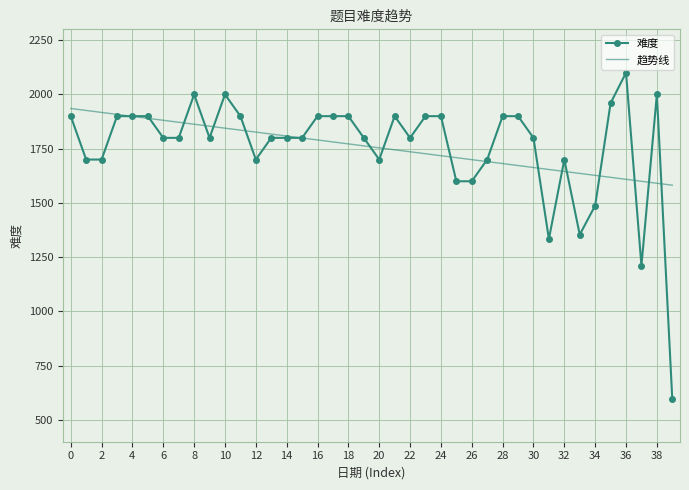

What is the maximum value shown in the chart?

2100.0